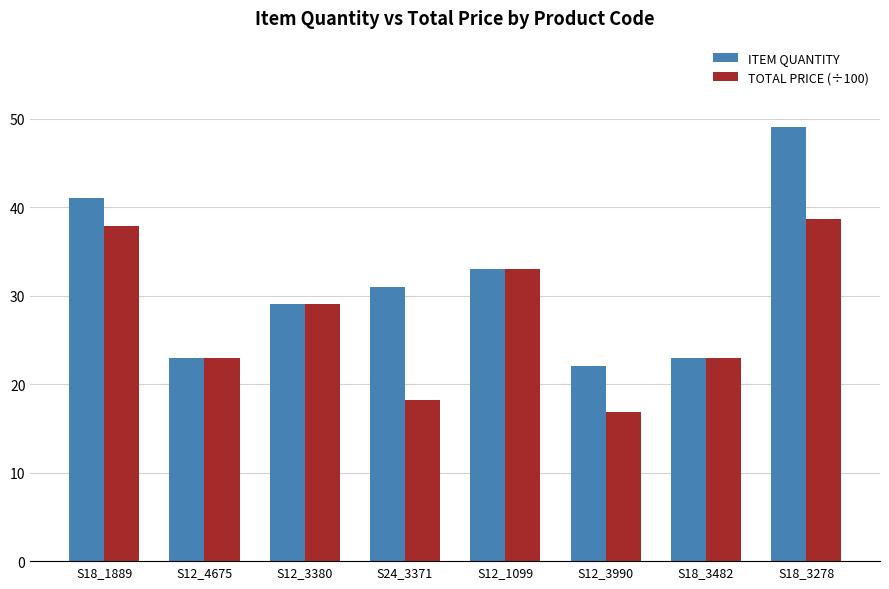

How many categories are shown in the chart?

8